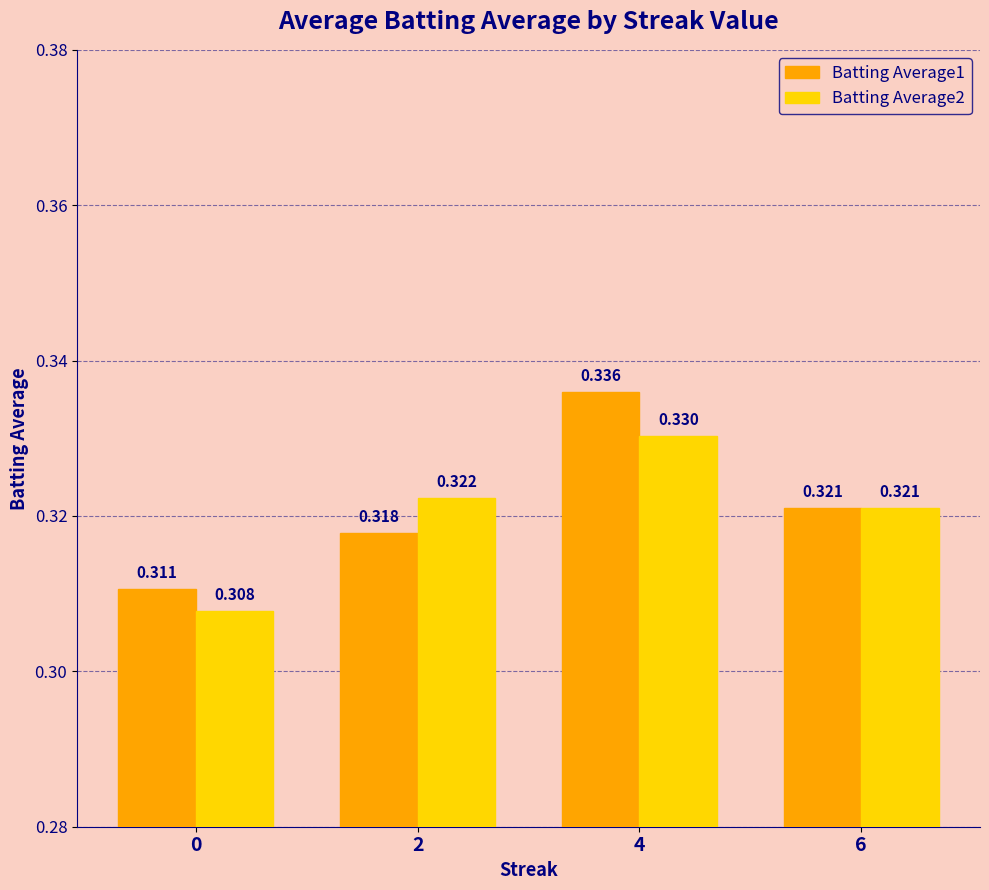

Is the value of Batting Average2 at 2 greater than the value of Batting Average1 at 0?

Yes